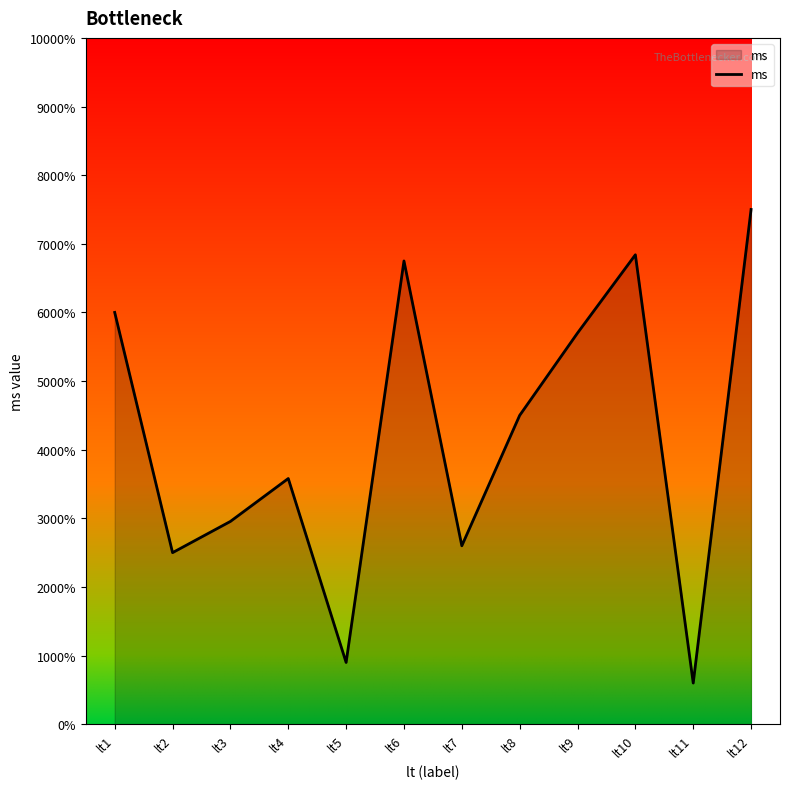

At which category does the data reach its first local valley?

lt2